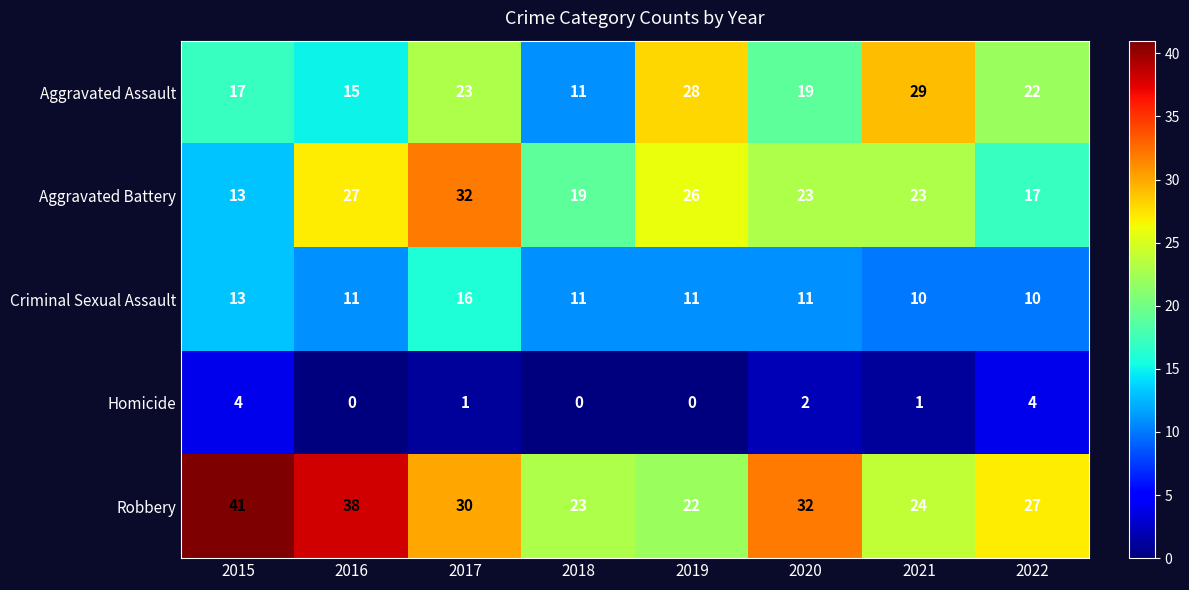

The Aggravated Assault series shows 29 at 2021. True or false?

True